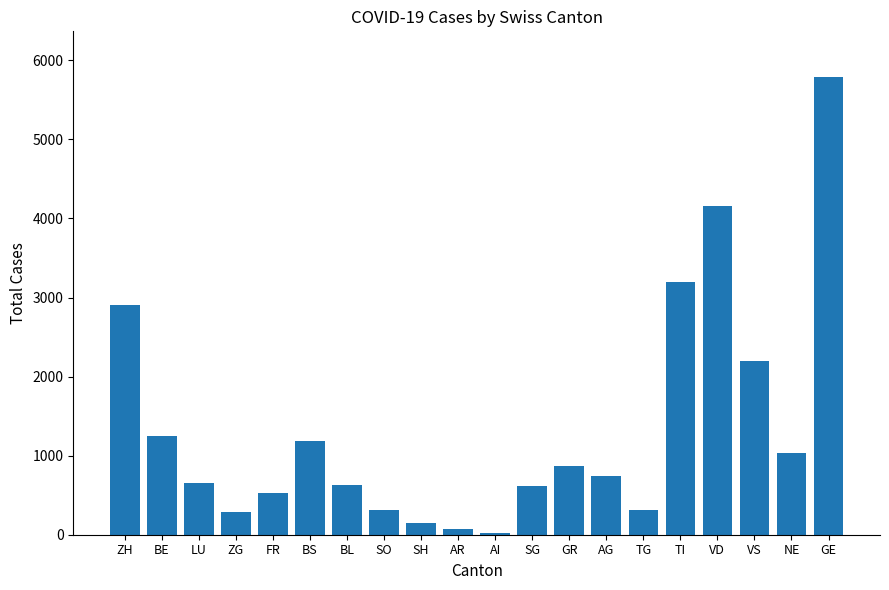

The value at GR is 1464. True or false?

False